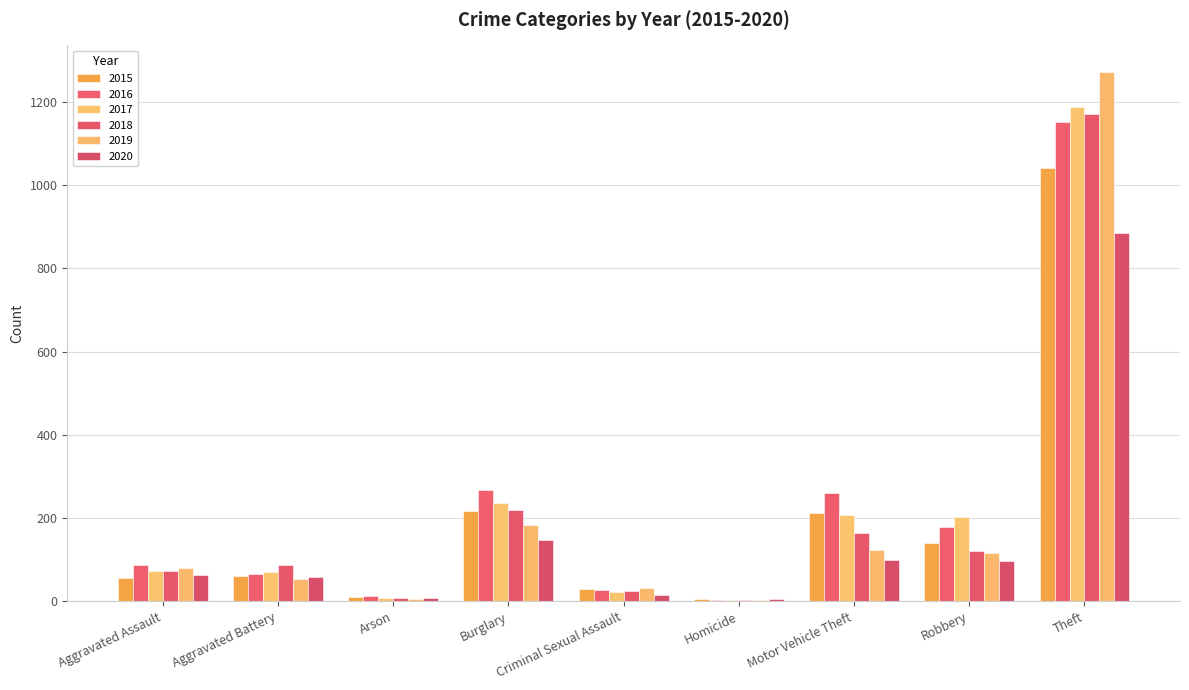

What value does the 2020 series have at Homicide?

5